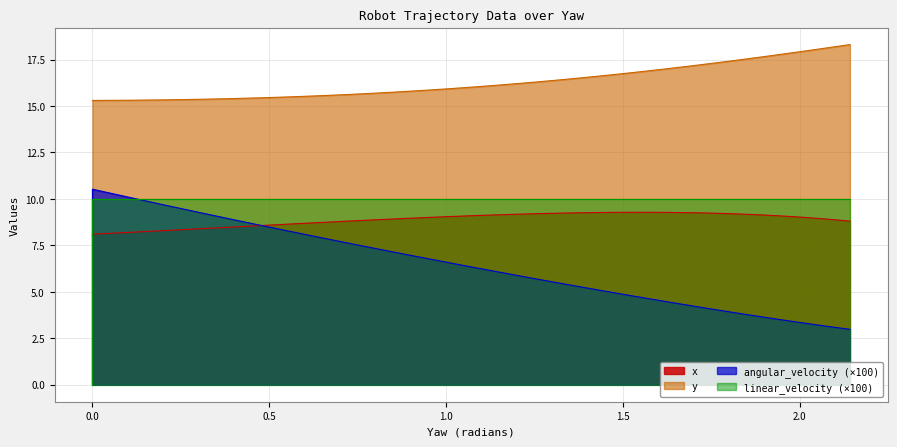

Which series has the widest spread of values?

angular_velocity